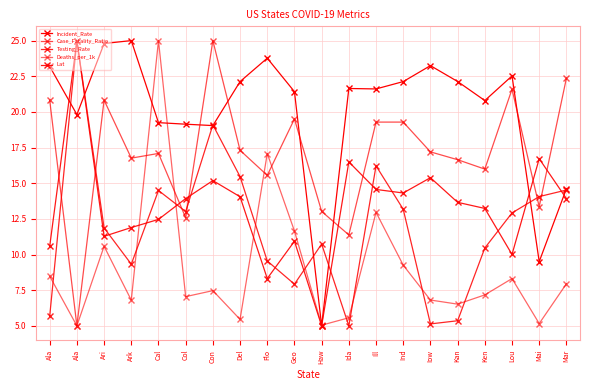

How many data points in Testing_Rate are less than 12?

10